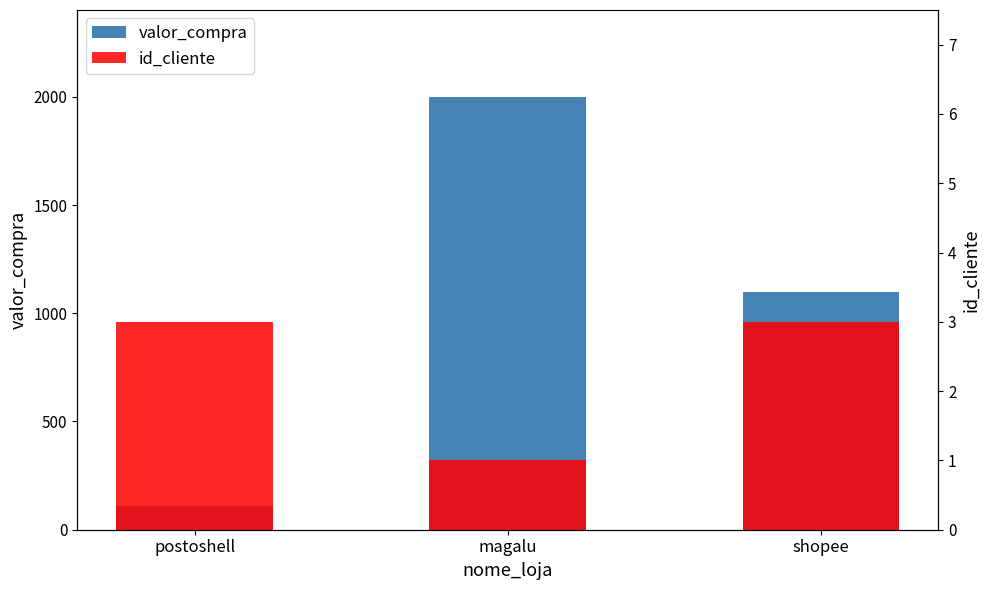

What is the difference between the highest and lowest values at postoshell?

107.0